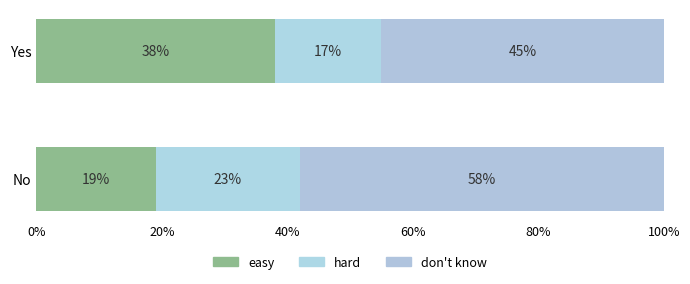

How many values in the easy series are below 38?

1